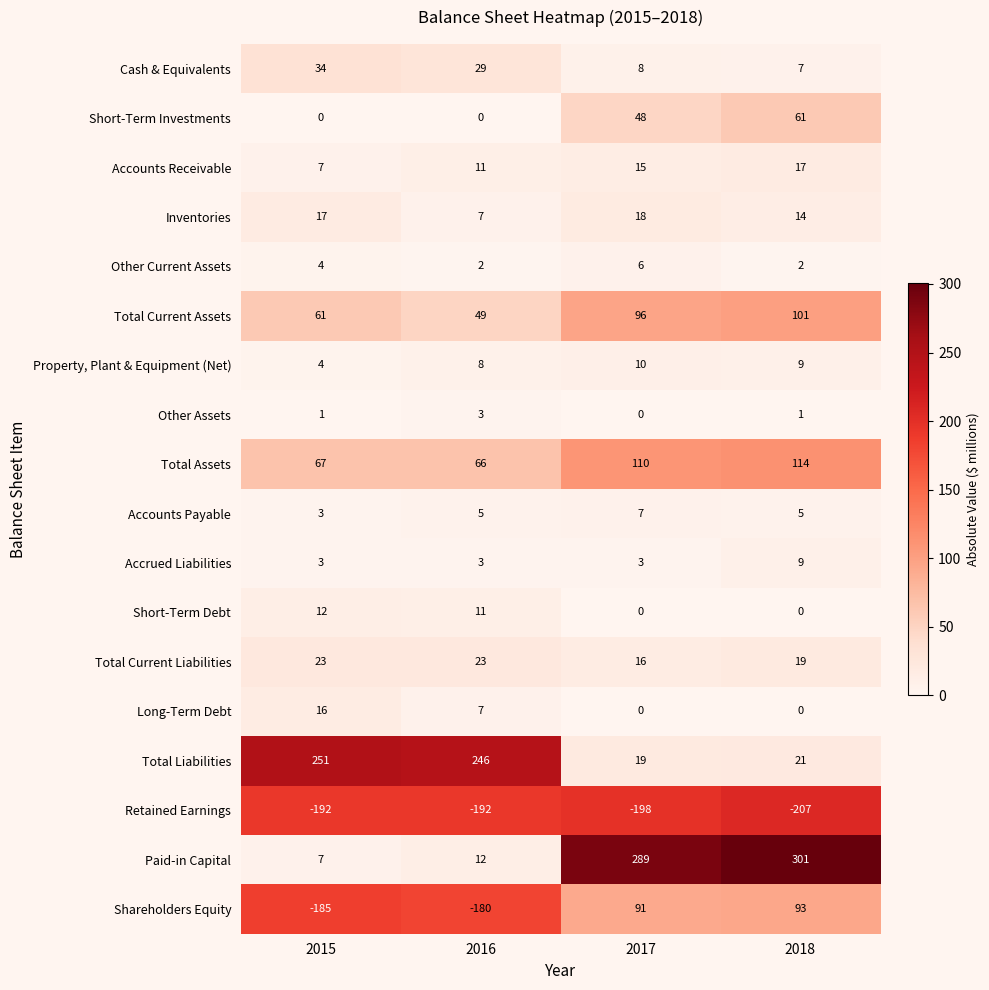

What is the total value across all series at 2016?

110